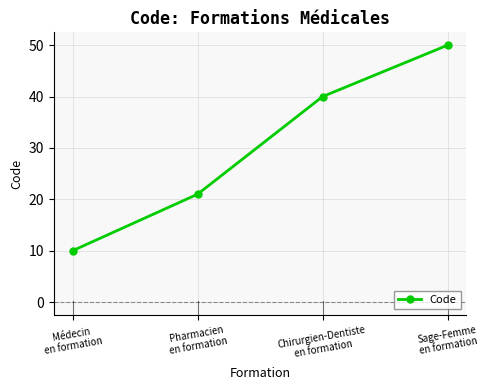

Reading left to right, extract all data points from this chart.

Médecin
en formation=10	Pharmacien
en formation=21	Chirurgien-Dentiste
en formation=40	Sage-Femme
en formation=50